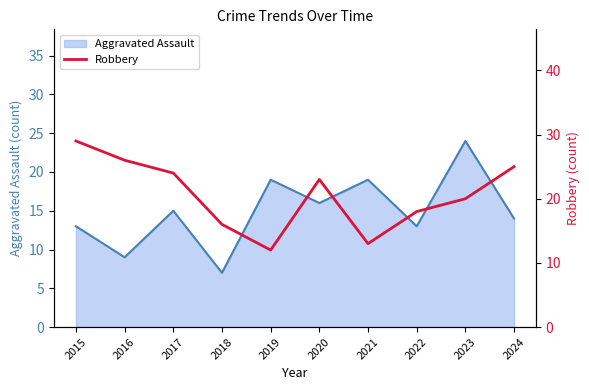

Rank the categories by value from lowest to highest.

2019, 2021, 2018, 2022, 2023, 2020, 2017, 2024, 2016, 2015